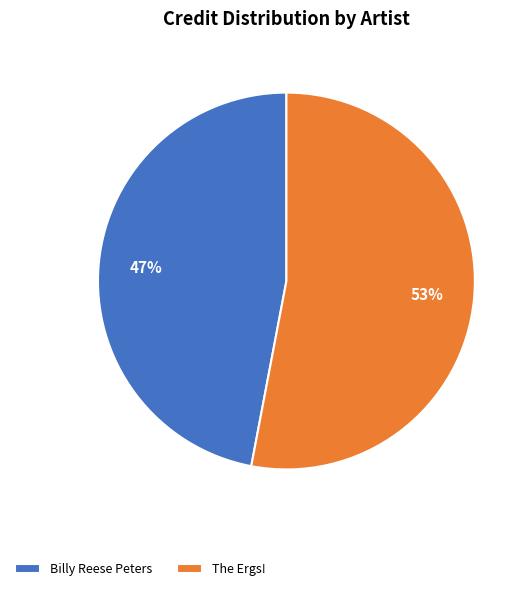

How many segments does this pie chart have?

2